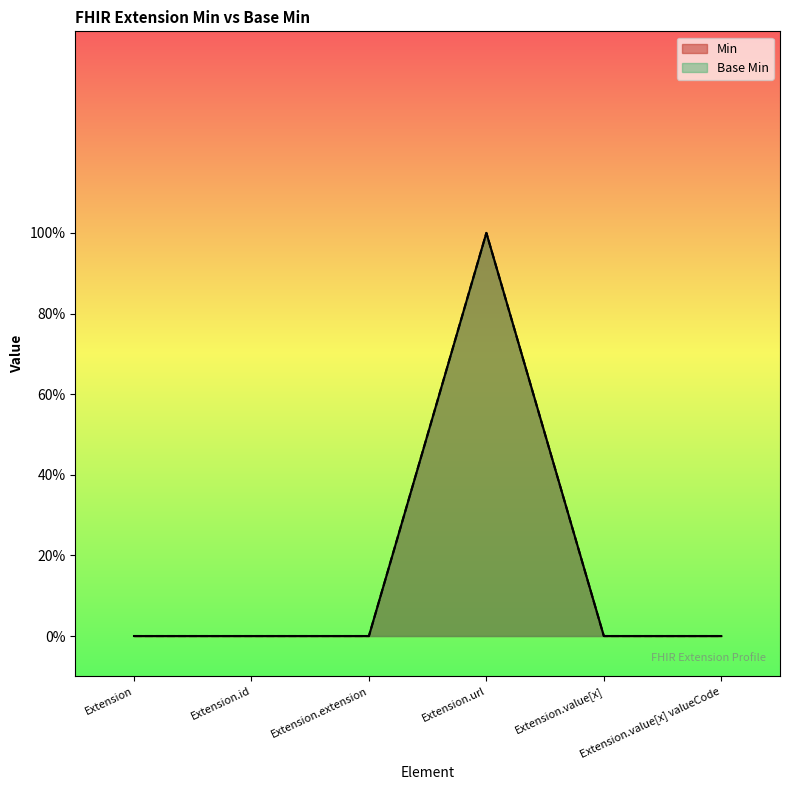

Reading right to left, what are all the values shown in this chart?

Min: 0	0	1	0	0	0
Base Min: 0	0	1	0	0	0